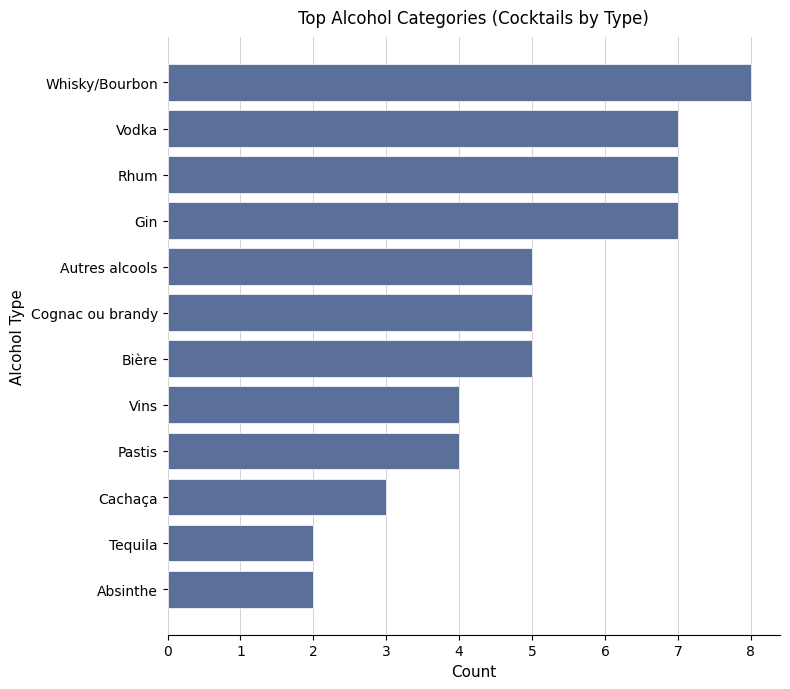

Which category has the highest value across all series?

Whisky/Bourbon